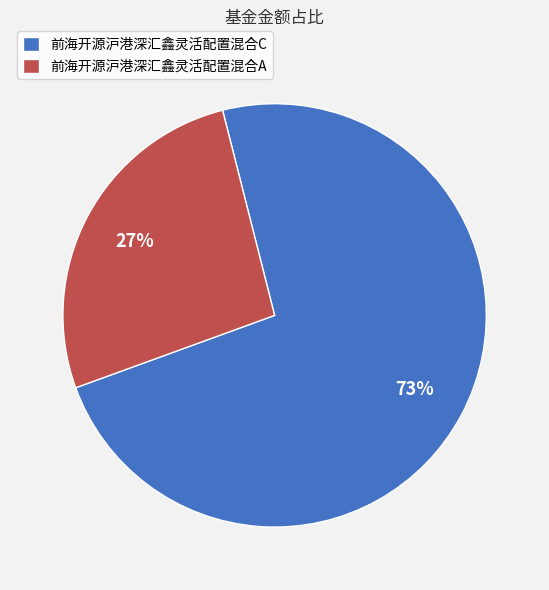

To the nearest percent, what is the average slice percentage?

50%